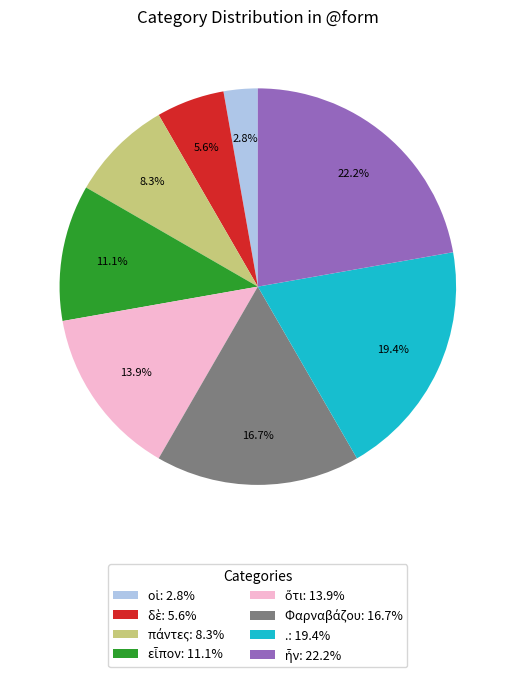

Is there a majority slice in this chart?

No